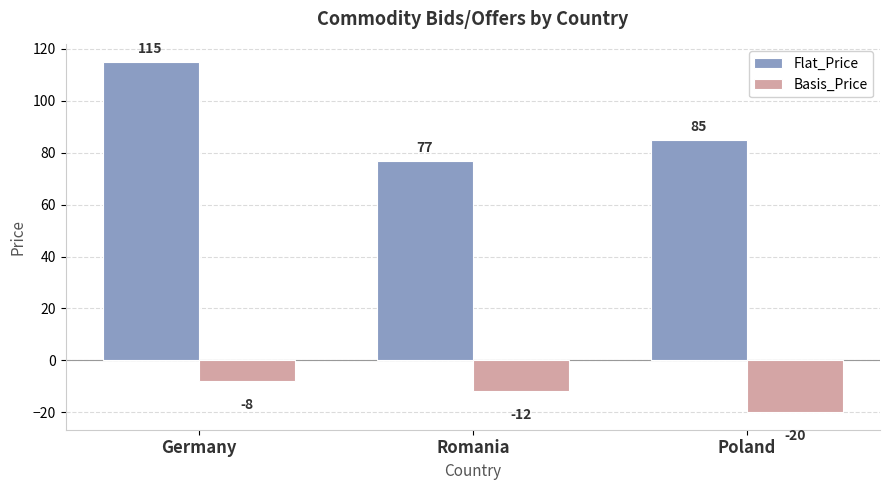

What is the spread (max minus min) of values at Romania?

89